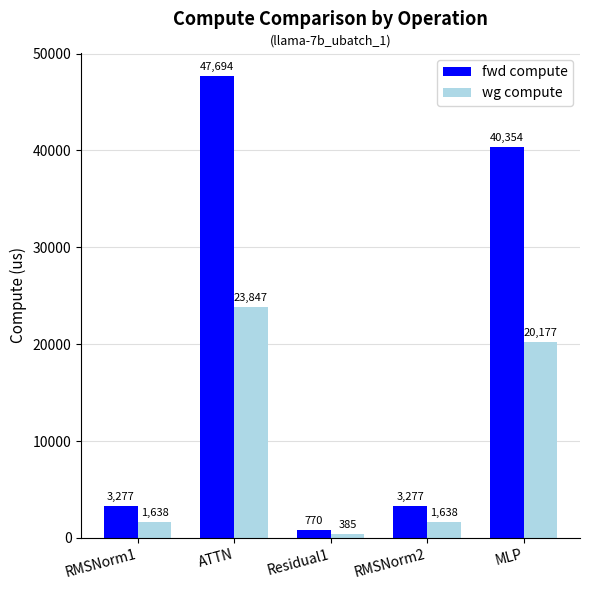

What is the total value across all series at RMSNorm2?

4915.2